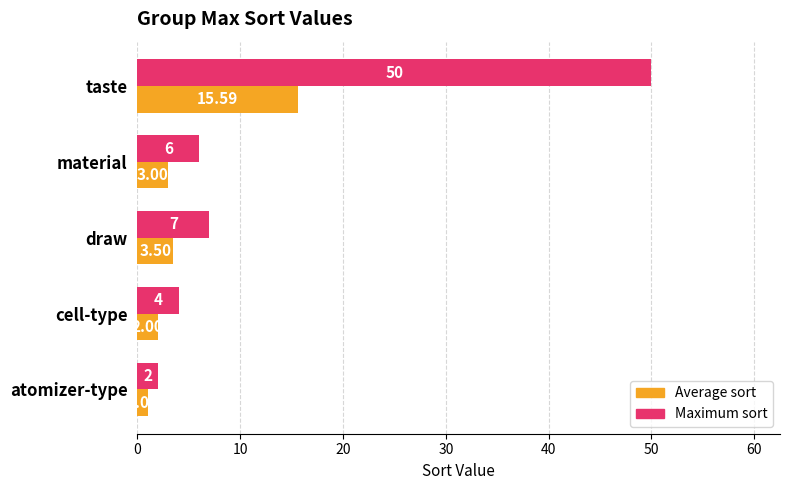

Which series has the widest spread of values?

Maximum sort